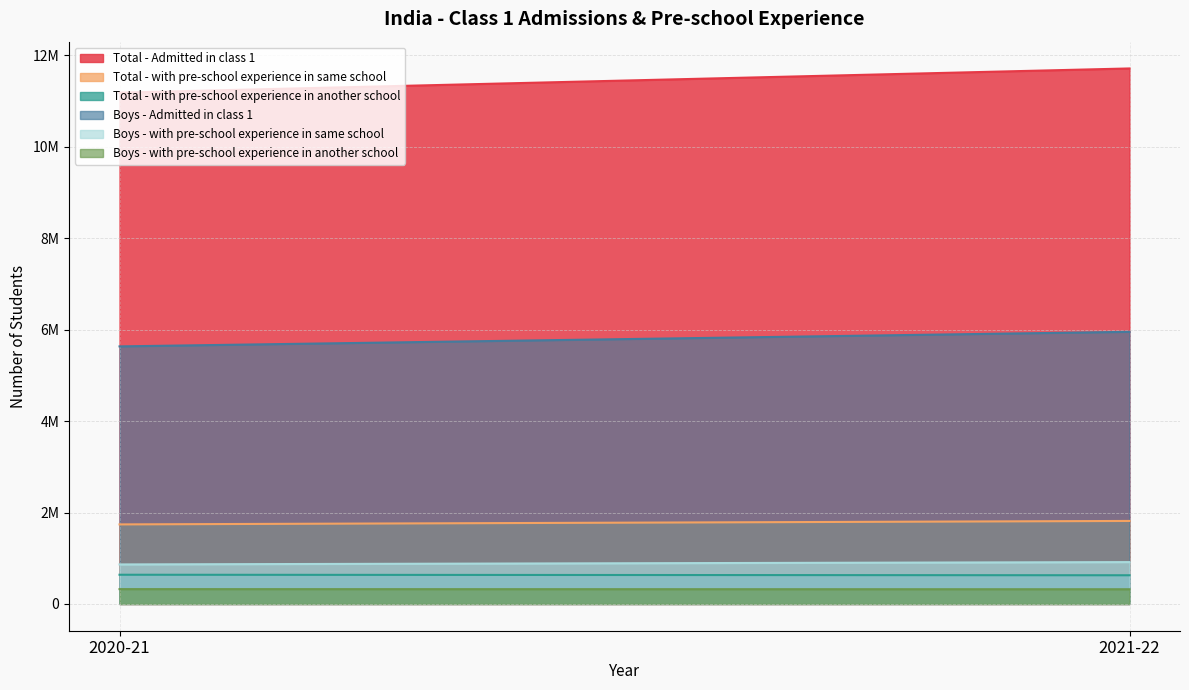

How many data points in Total - Admitted in class 1 are less than 11714593?

1